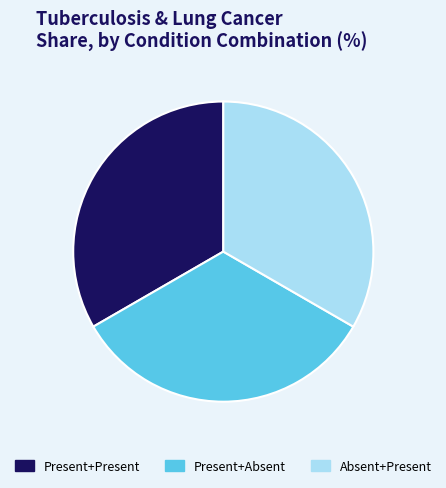

Does Present+Present account for over 50% of the chart?

No